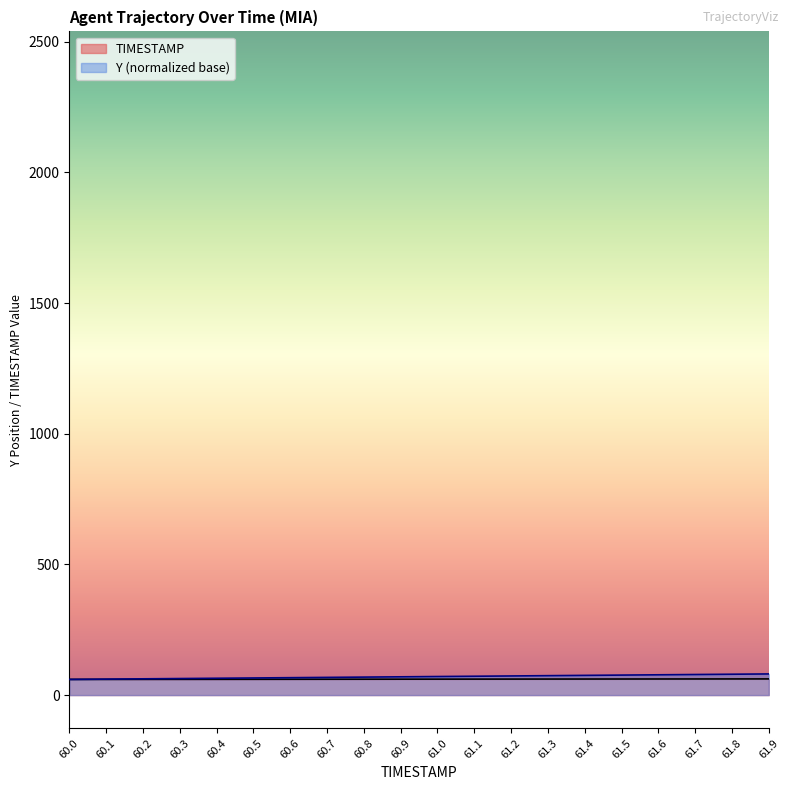

What is the highest value of the Y series?

80.9